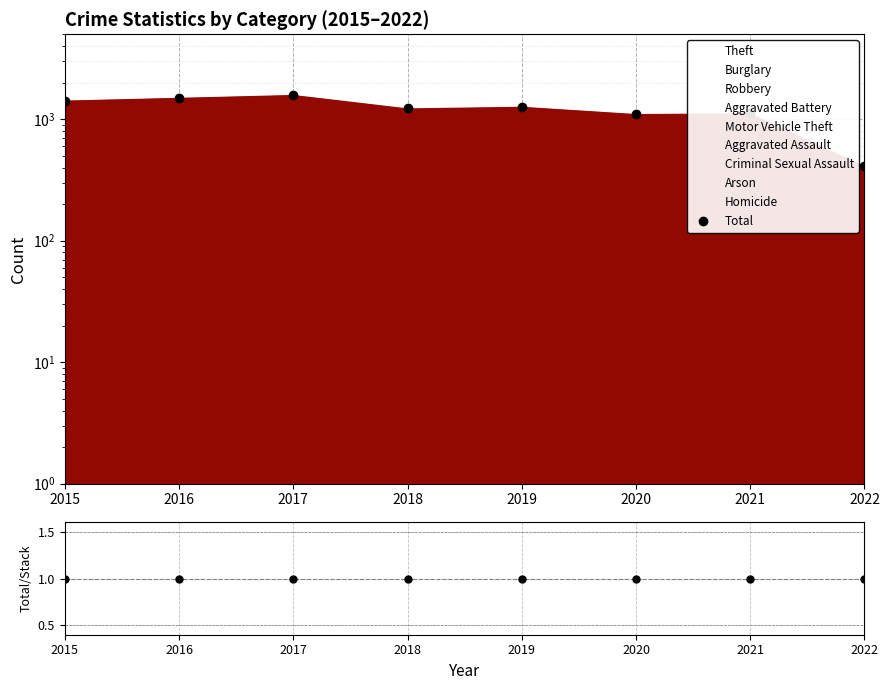

At which label does Total reach its peak?

2017